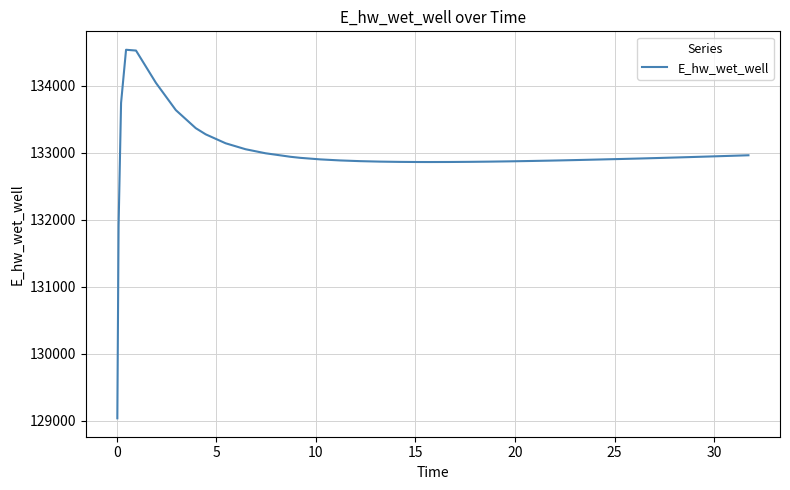

What is the difference between the maximum and minimum values?

5500.8